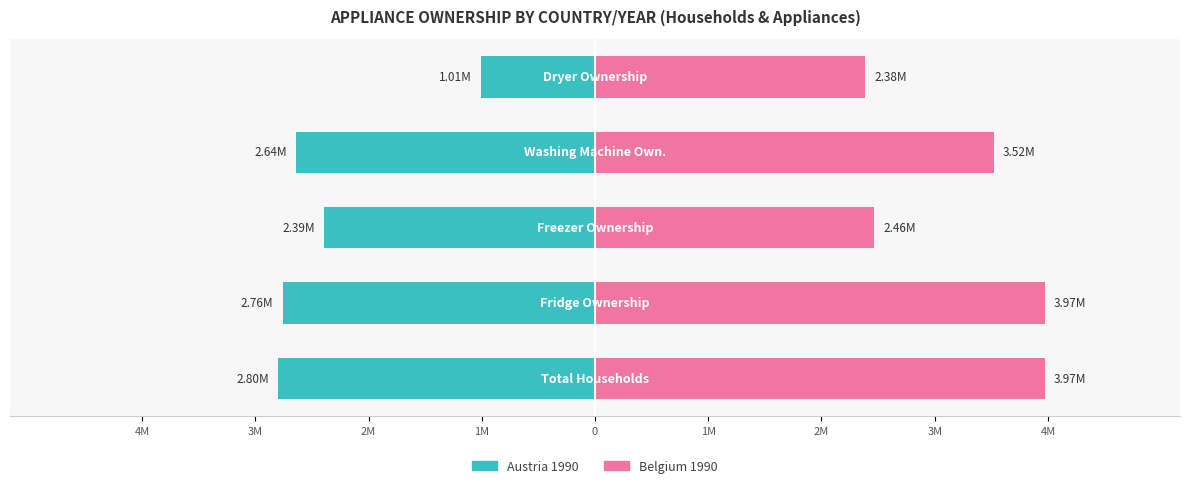

Between 2M and 1M, which series saw the biggest shift?

Belgium 1990